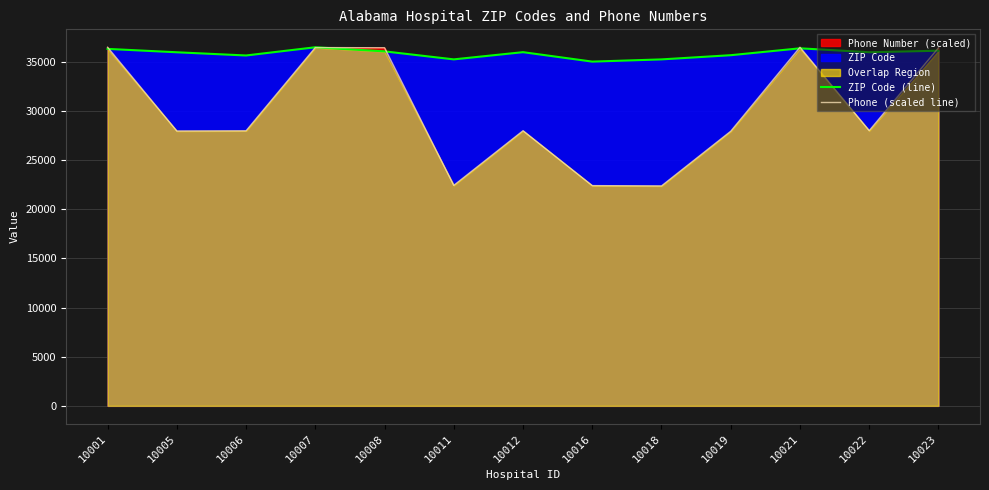

How many lines are shown in the chart?

2